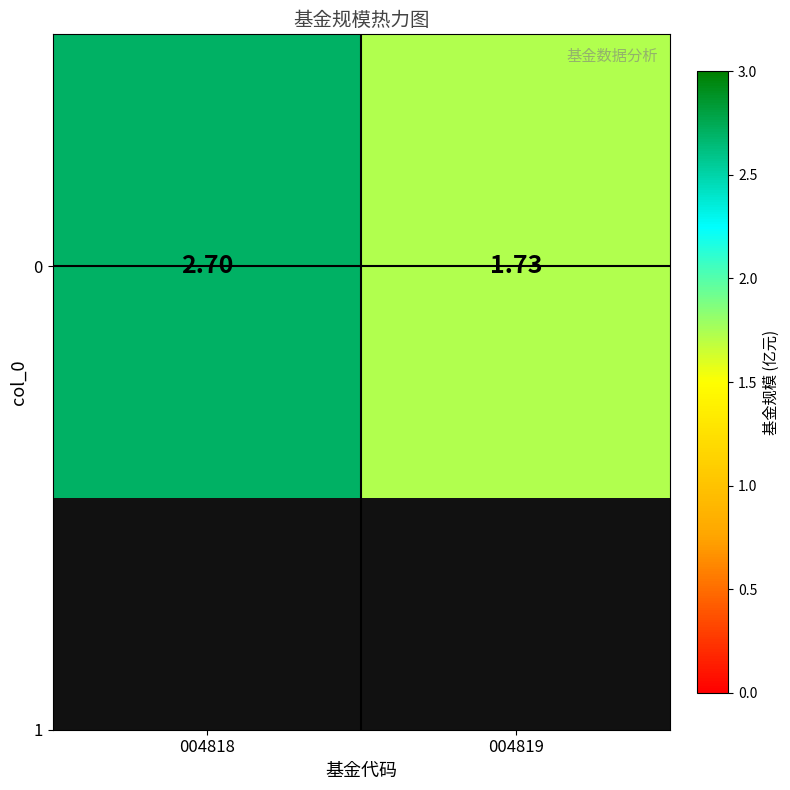

What is the minimum value shown in the chart?

1.7